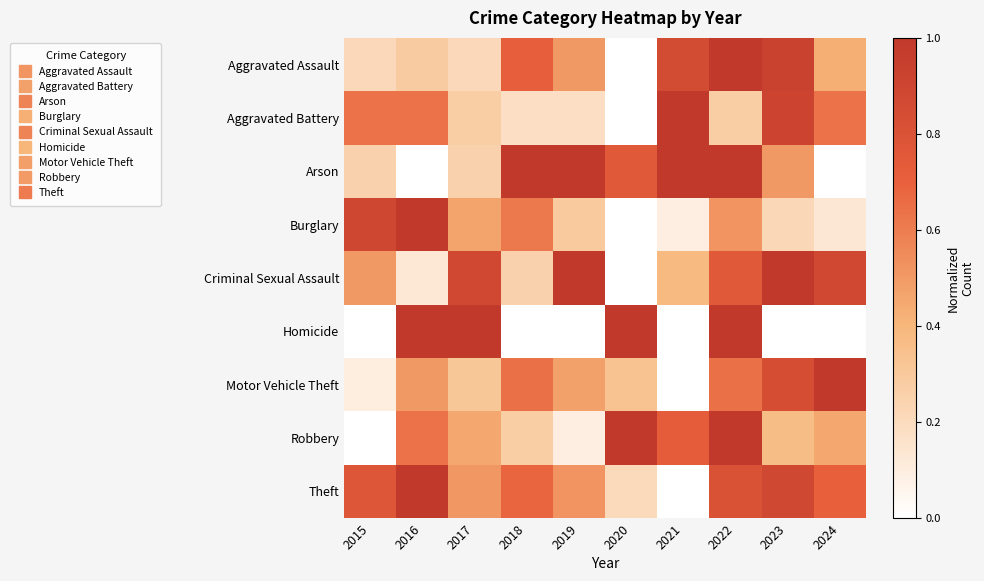

At how many categories does at least one series exceed 0?

10